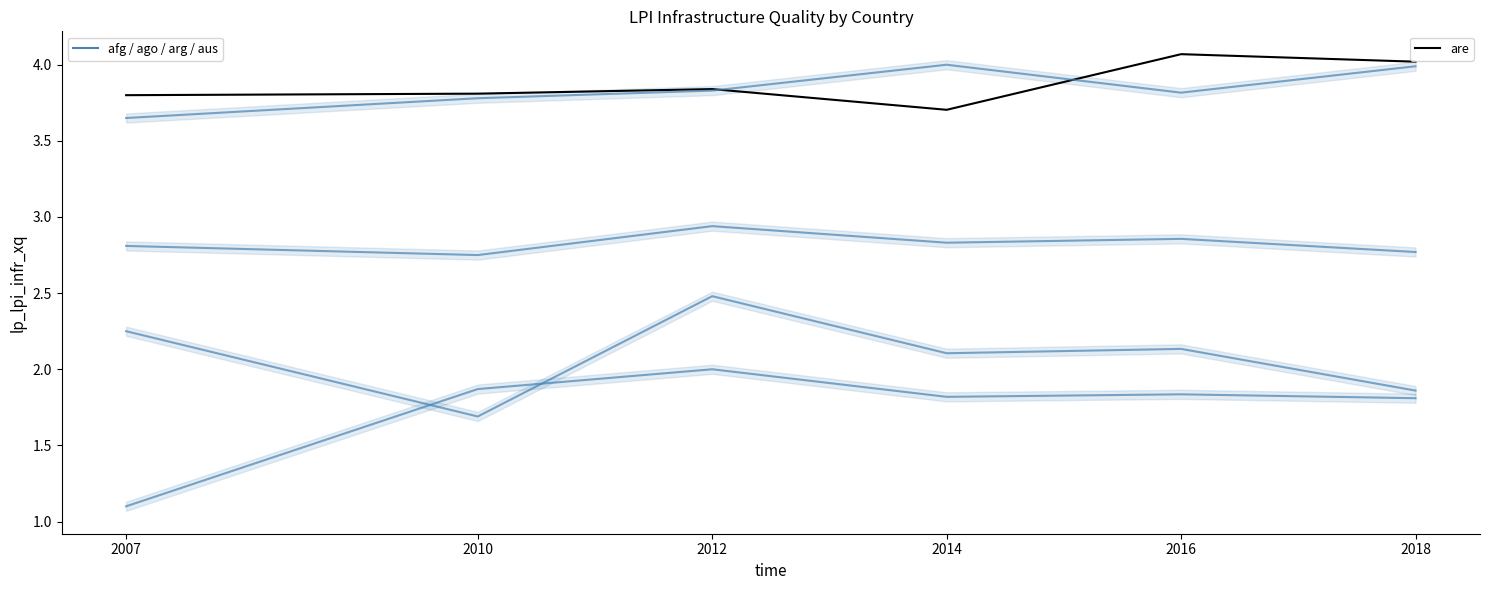

What is the value of the are point at the 6th from the left?

4.0